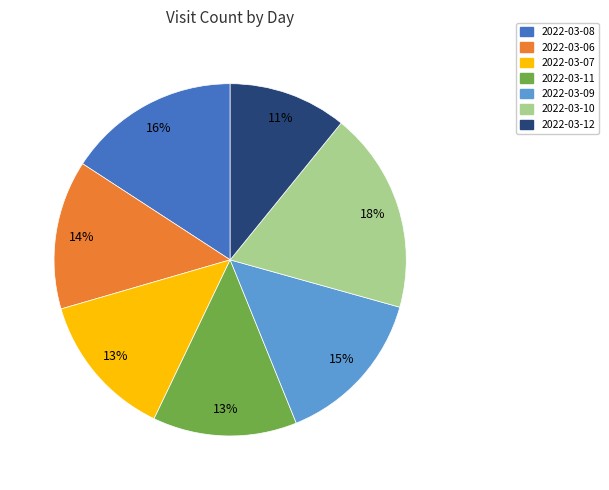

What is the smallest slice in the pie chart?

2022-03-12